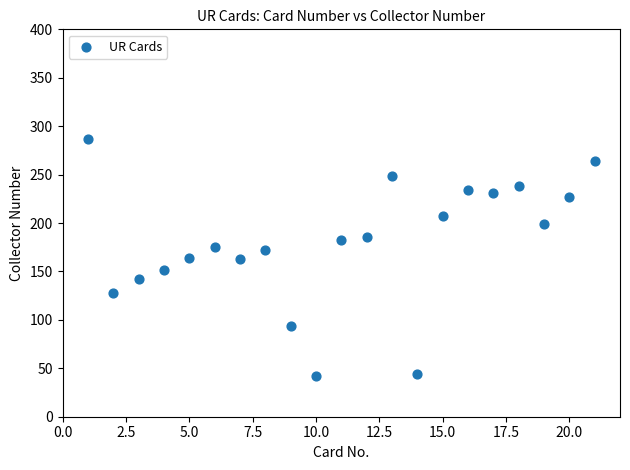

What is the range of Y values (max minus min)?

245